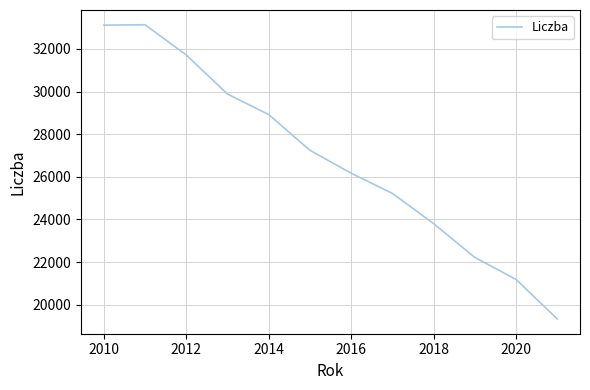

What is the greatest value displayed?

33135